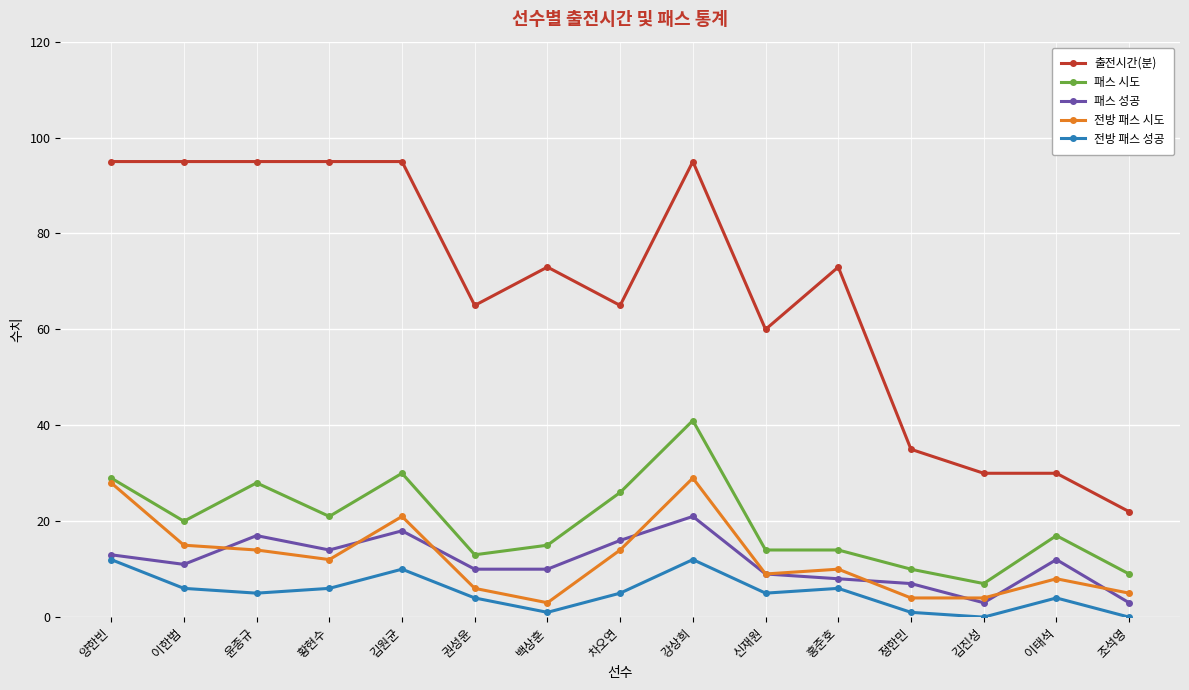

What is the label of the 2nd point from the right?

이태석